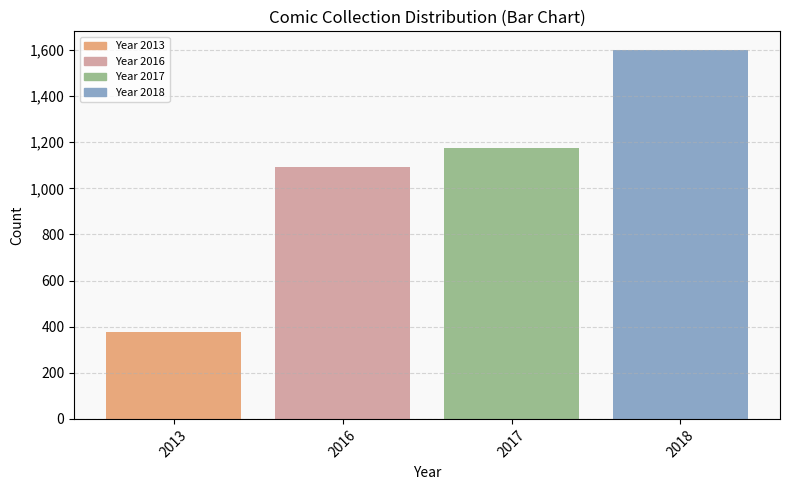

List the labels in order of value, smallest first.

2013, 2016, 2017, 2018